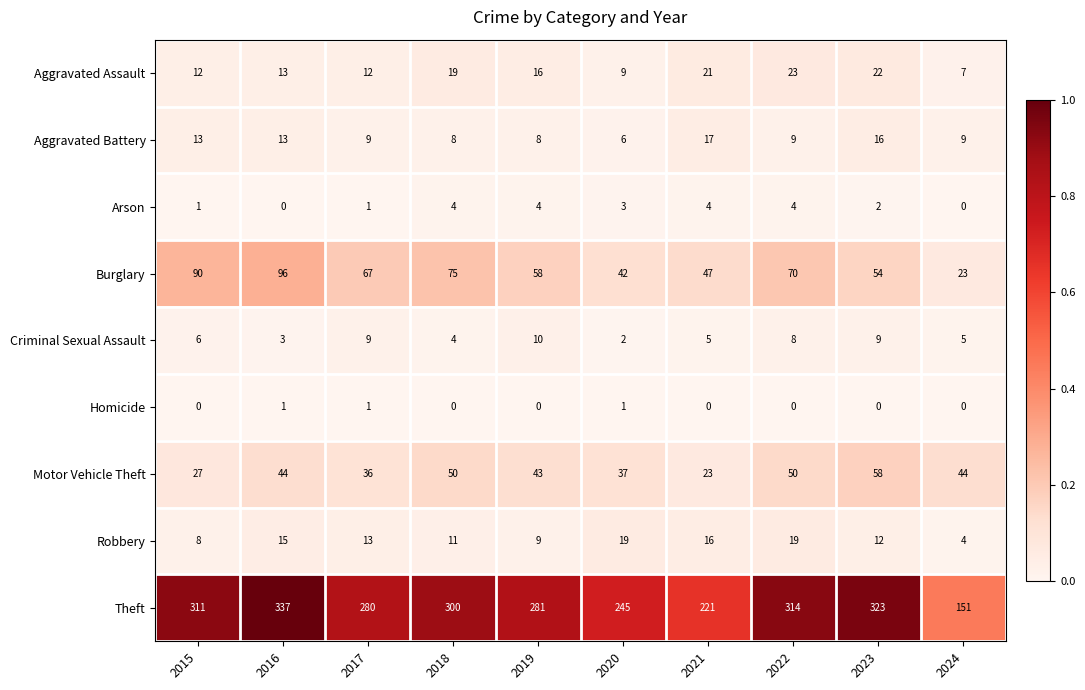

How many Criminal Sexual Assault values are between 4 and 9?

7